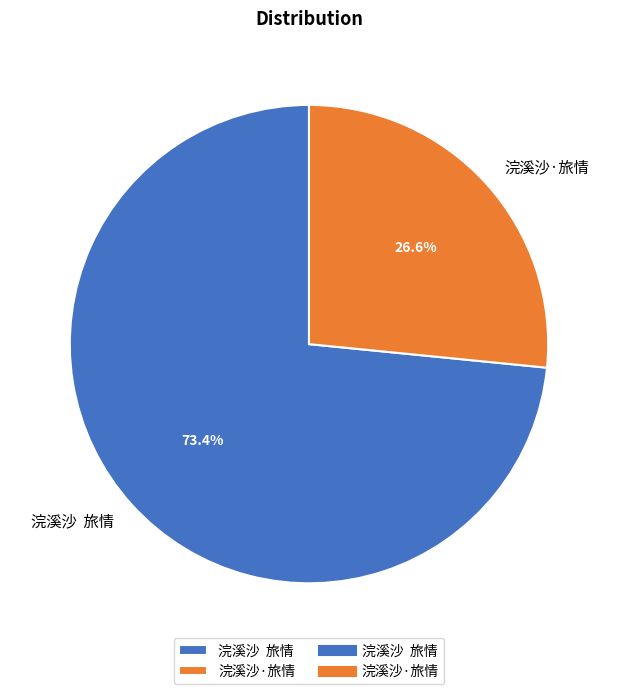

Combined, do 浣溪沙·旅情 and 浣溪沙 旅情 account for over 50%?

Yes